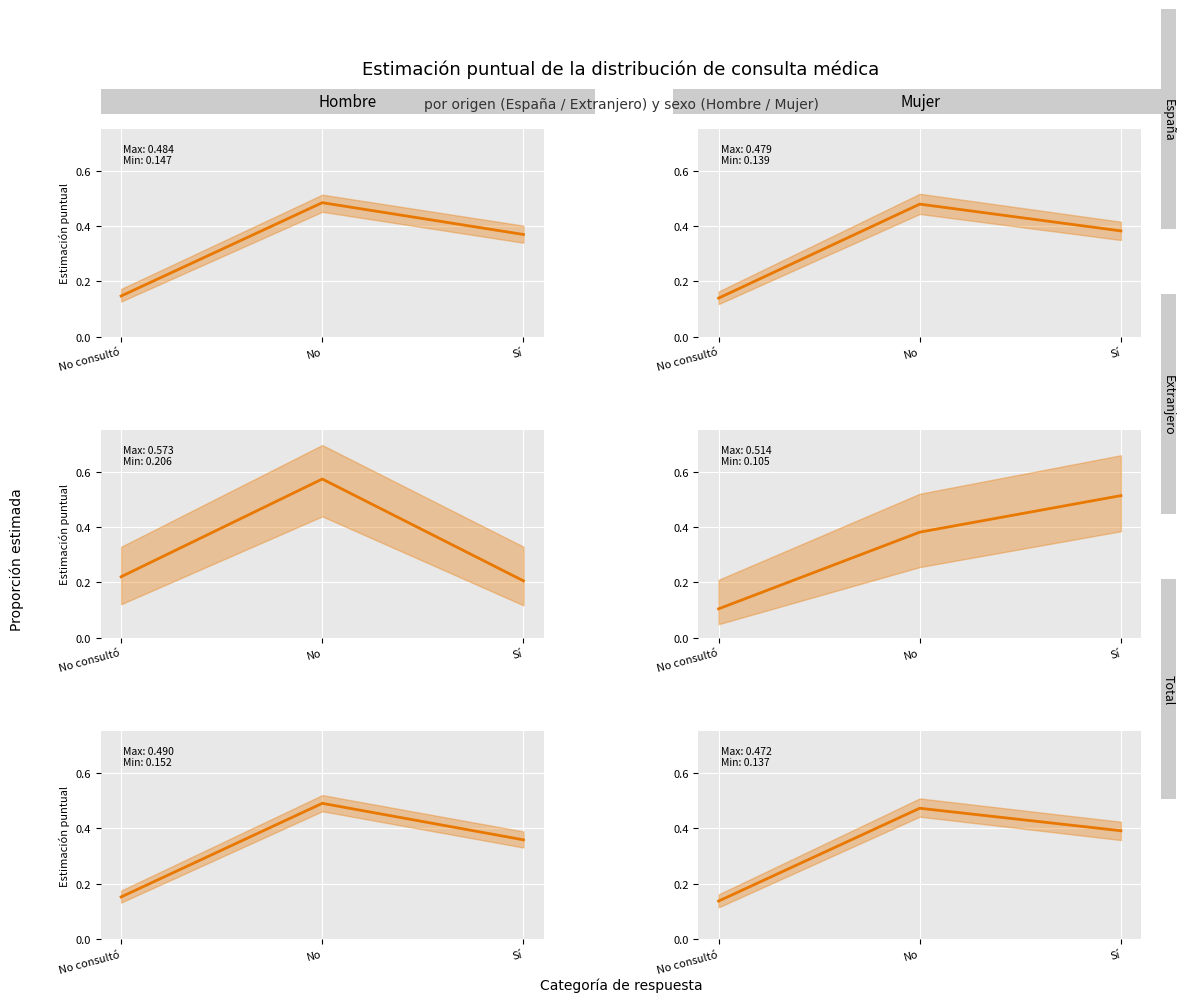

The Total - Hombre series shows 0.4 at Sí. True or false?

True